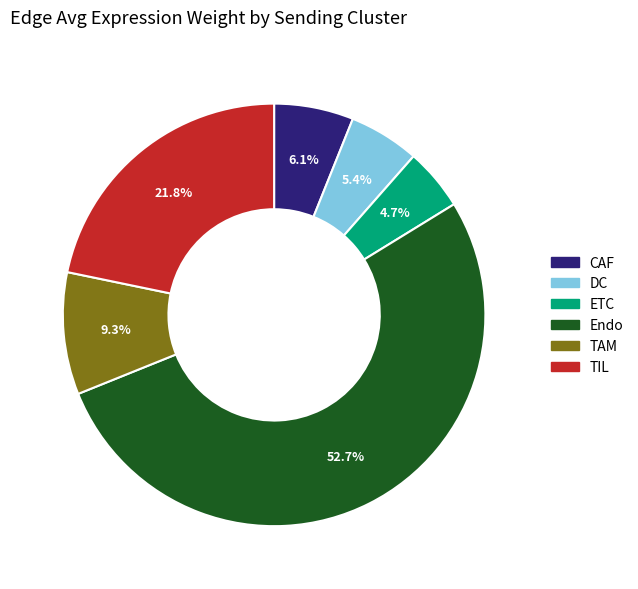

To the nearest percent, what is the average slice percentage?

17%